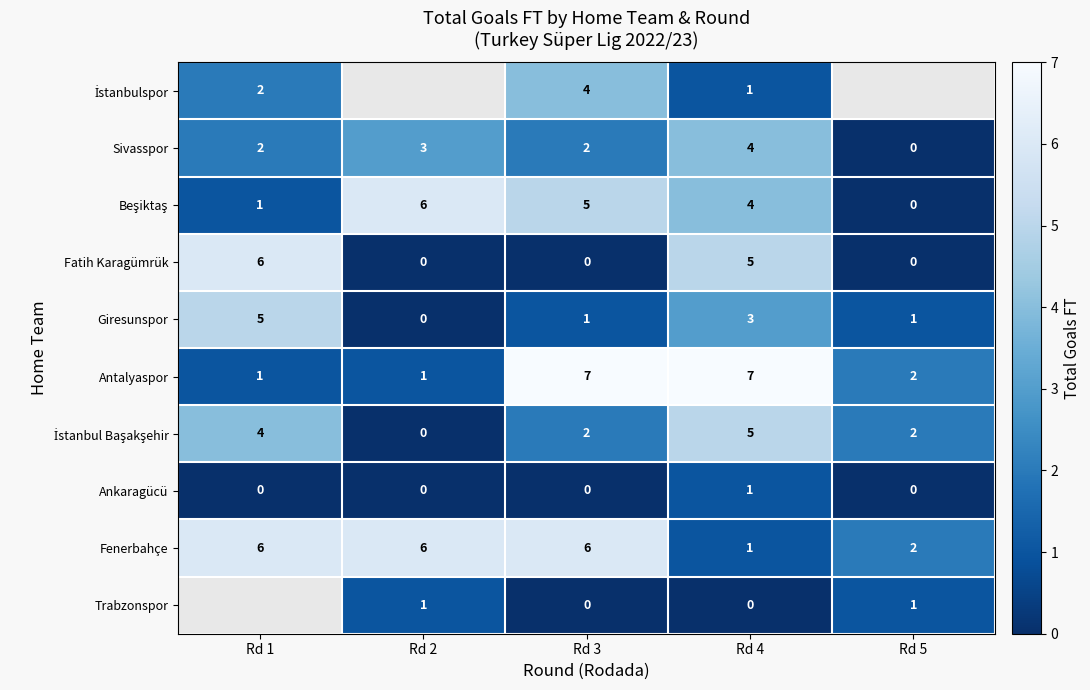

Is it true that Fenerbahçe equals 6 at Rd 2?

True